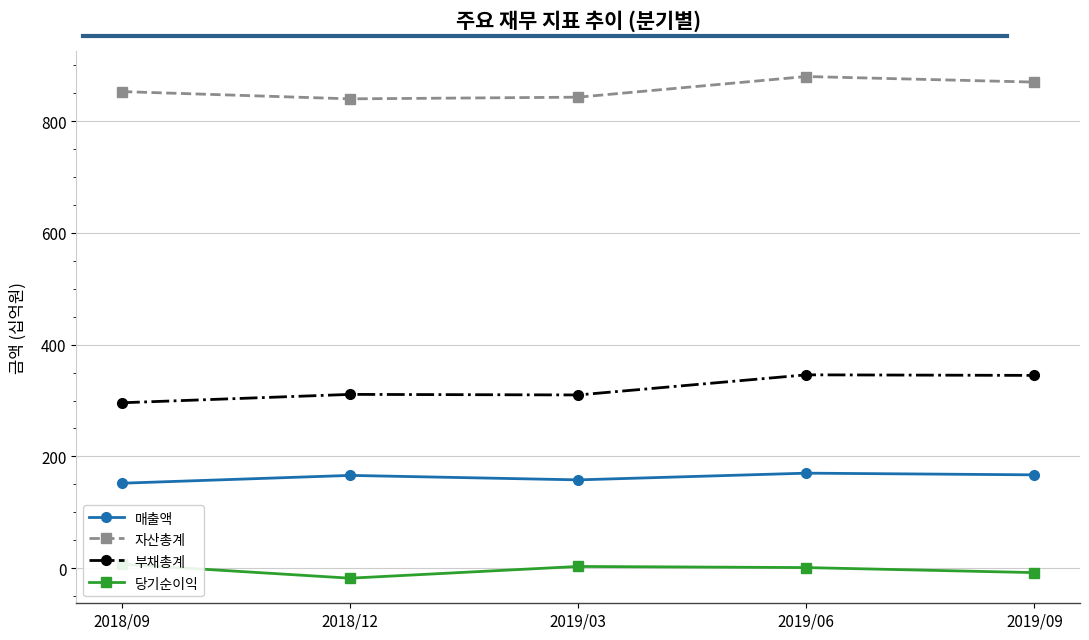

Which category has the lowest value in the 당기순이익 series?

2018/12